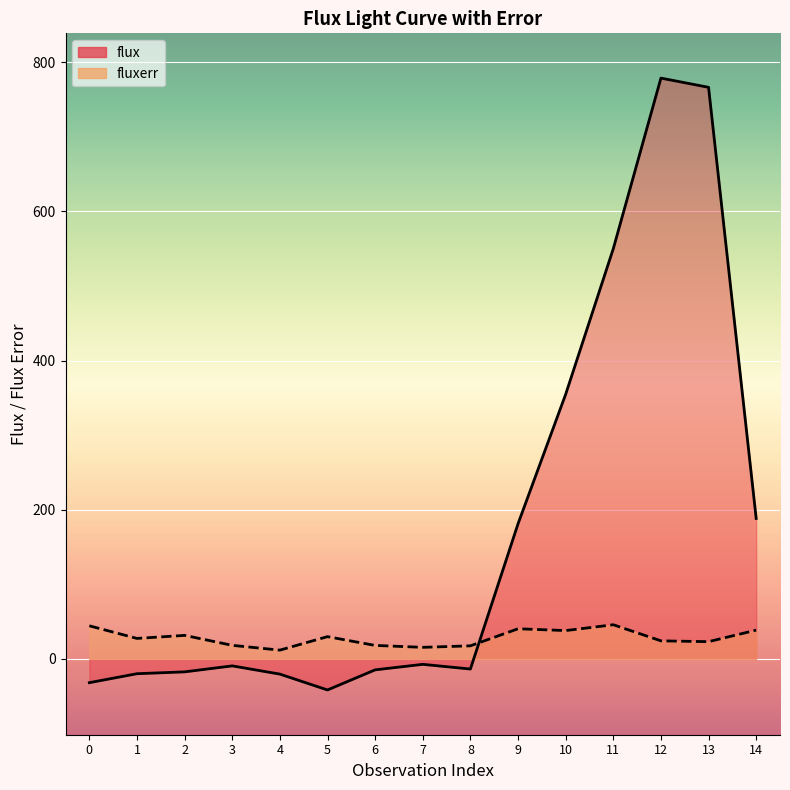

How many times do fluxerr and flux cross each other?

1